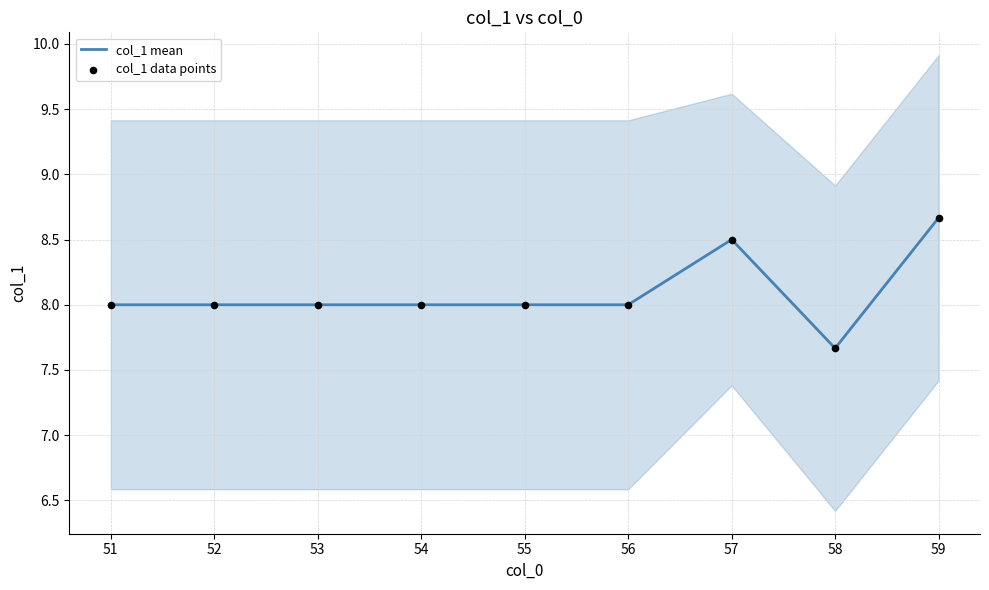

Is it true that col_1 mean equals 8.0 at 54?

True